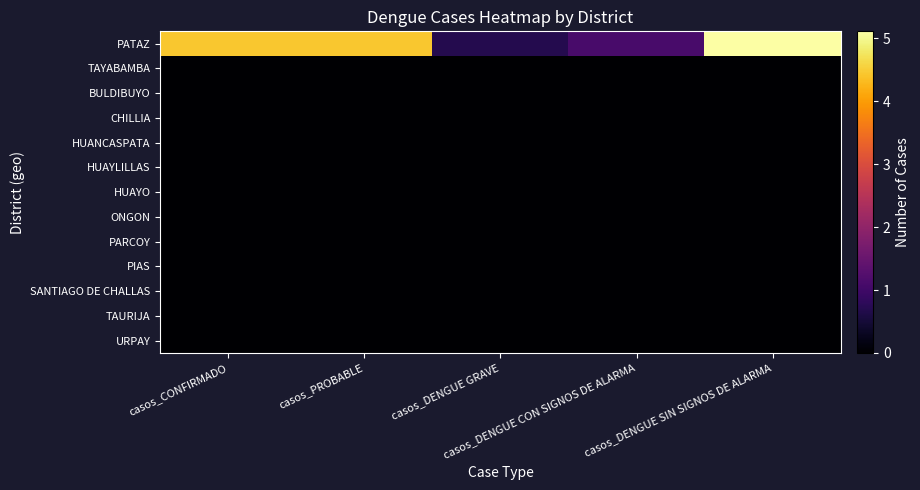

At which category is the sum across all series the highest?

casos_DENGUE SIN SIGNOS DE ALARMA